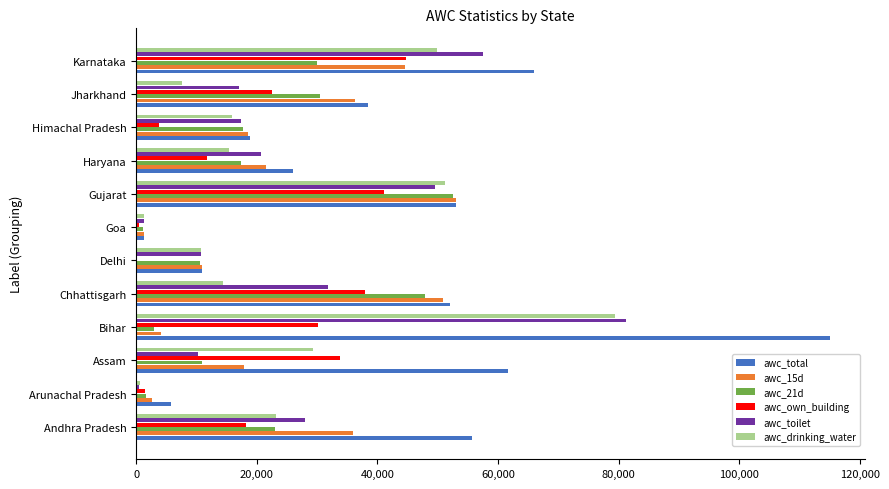

Is it true that awc_15d equals 4182 at Bihar?

True